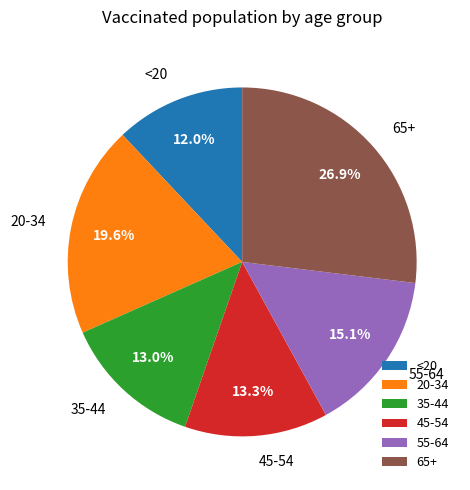

True or false: 55-64 accounts for 15% of the total.

True